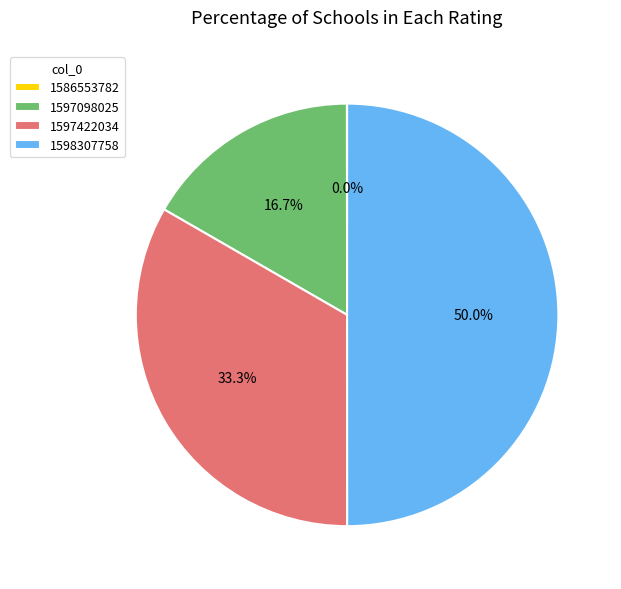

Which slice is the largest?

1598307758